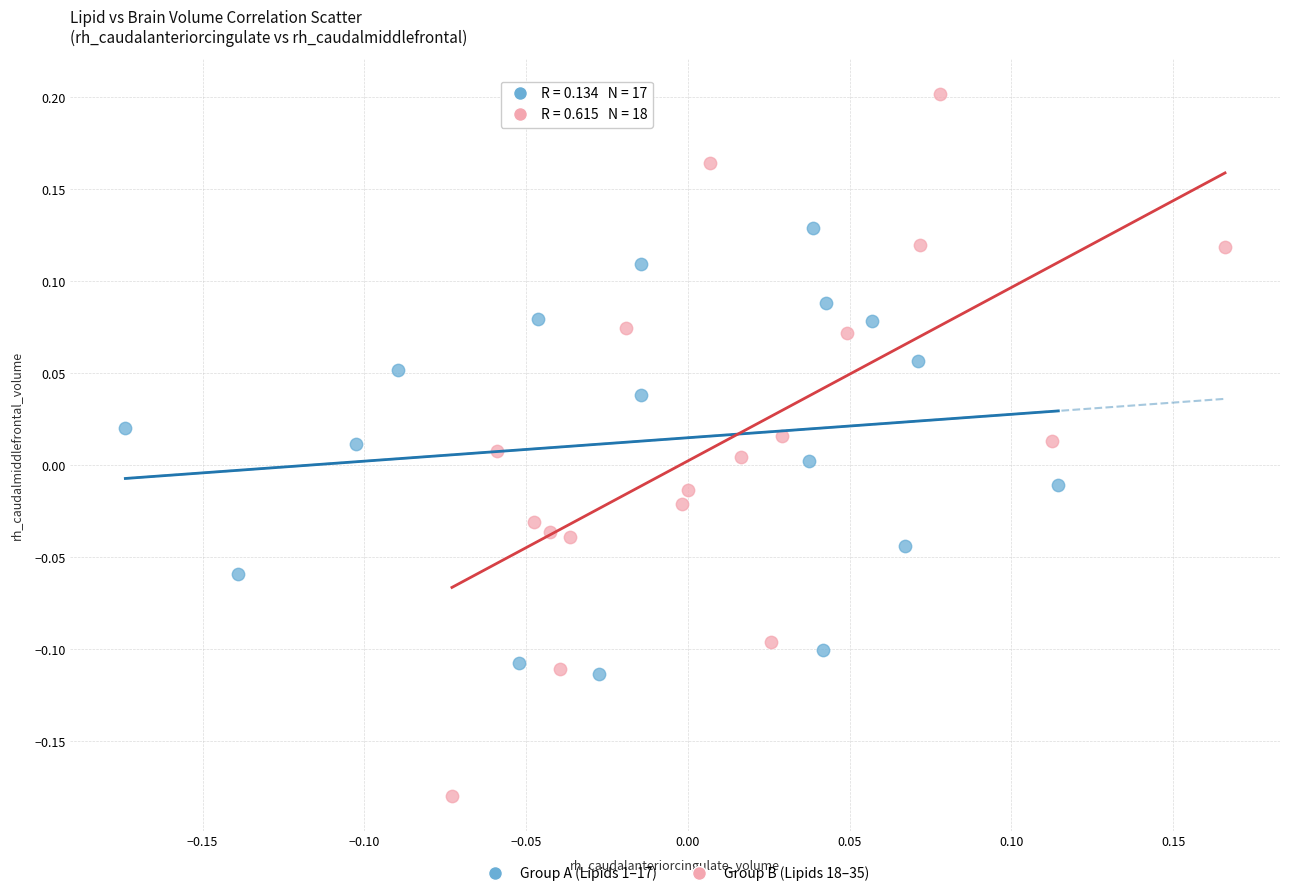

Which series has the largest Y range (max minus min)?

Group B (Lipids 18–35)